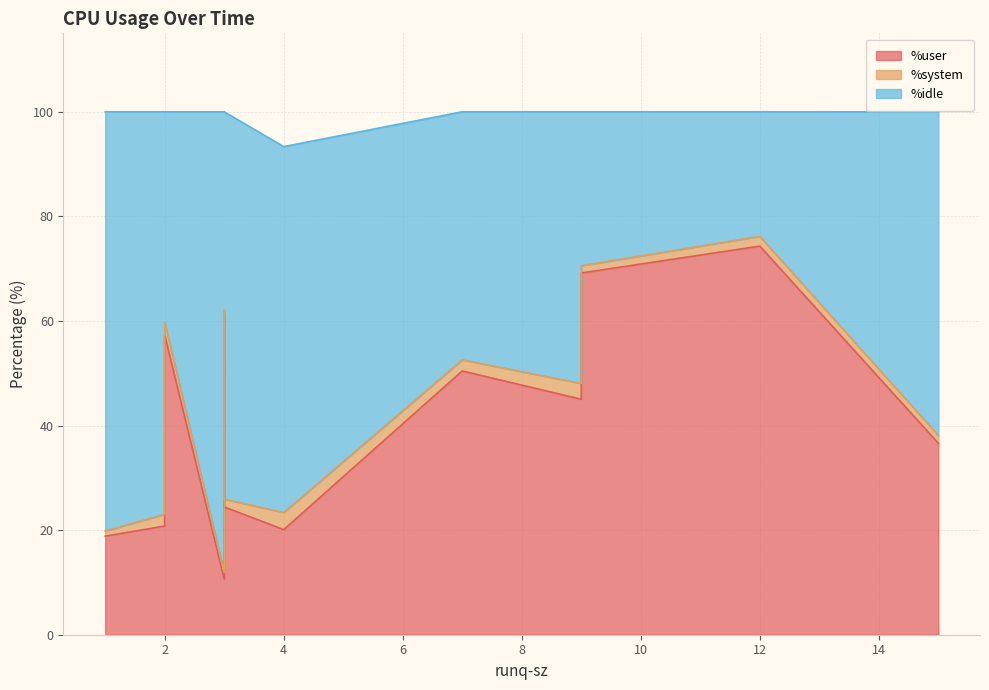

What are all the series names shown in the legend?

%user, %system, %idle